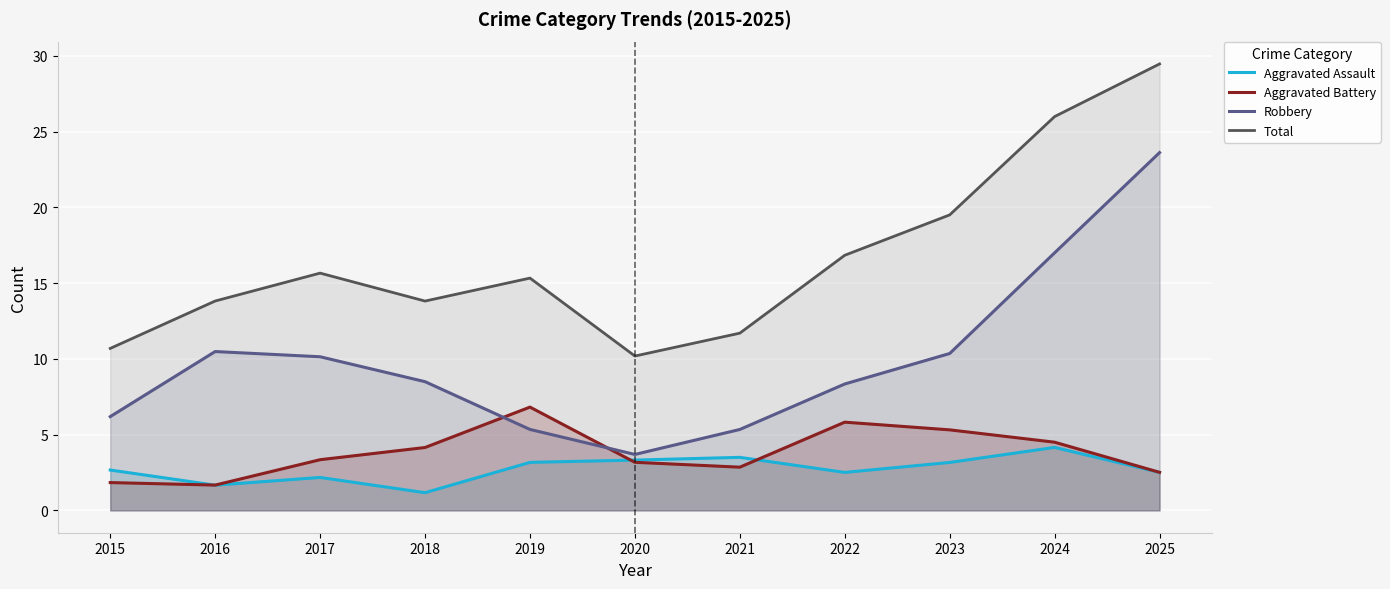

At which label does Aggravated Battery reach its peak?

2019